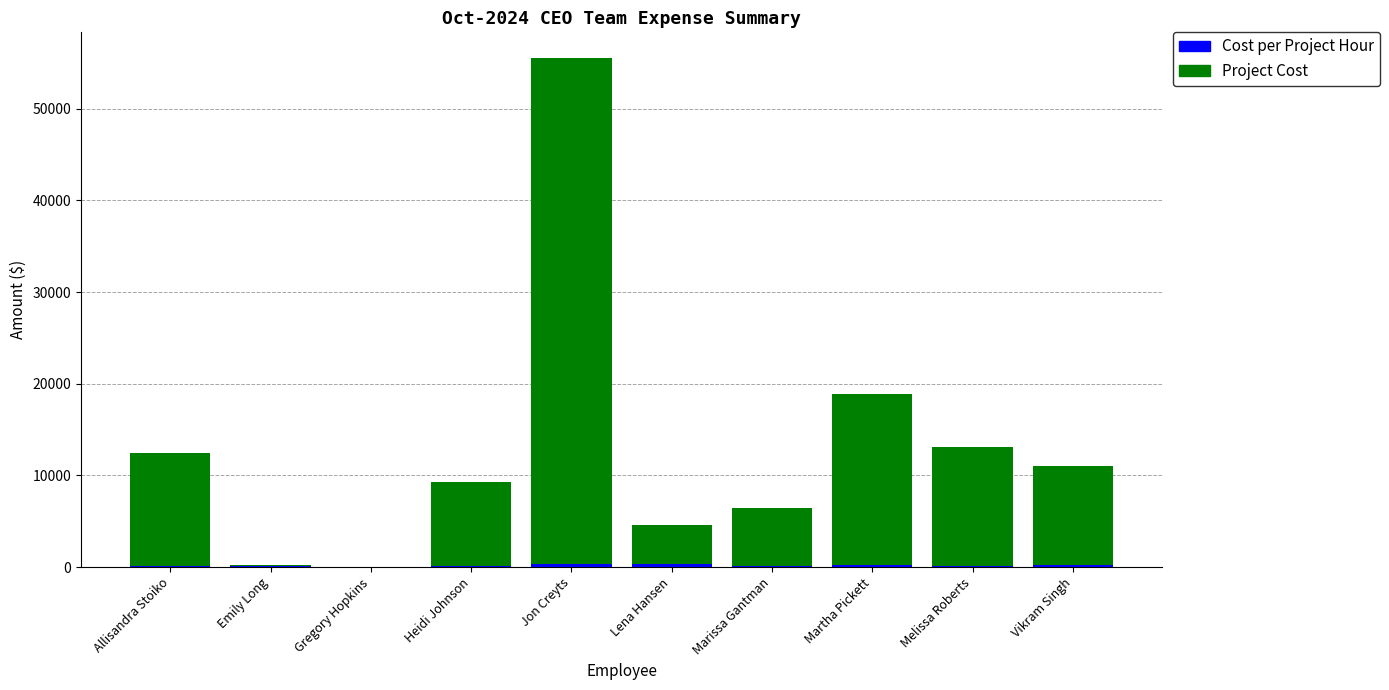

At which category is the sum across all series the highest?

Jon Creyts